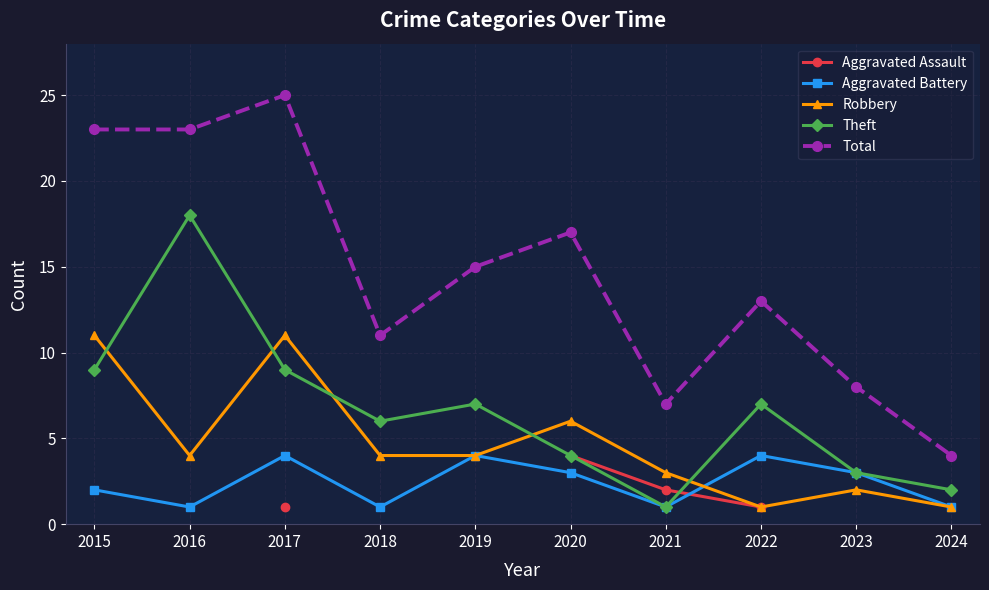

Rank the series by their maximum value, from highest to lowest.

Total, Theft, Robbery, Aggravated Assault, Aggravated Battery